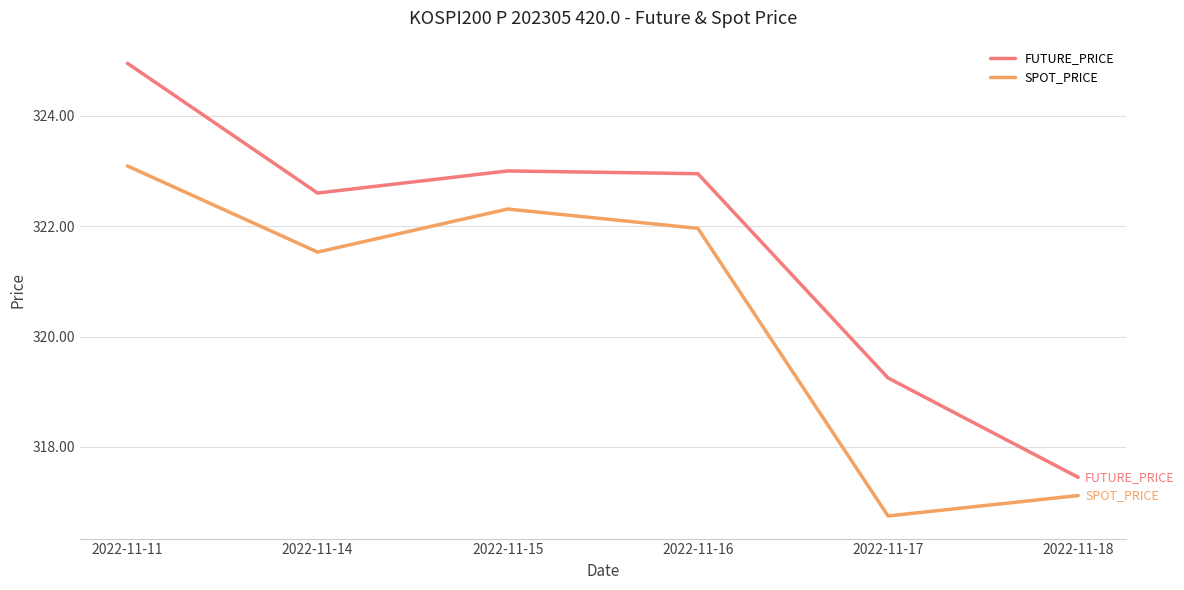

List the series in order of their peak value, highest first.

FUTURE_PRICE, SPOT_PRICE